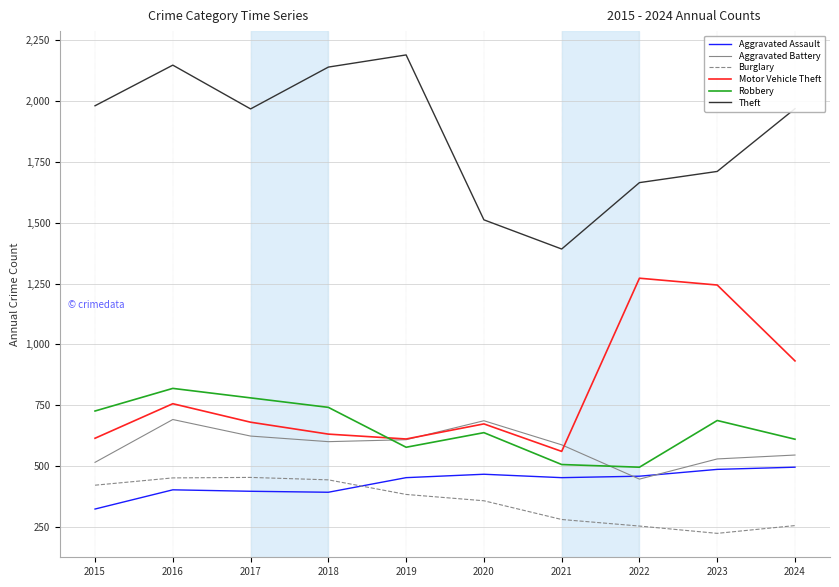

What is the total value across all series at 2021?

3777